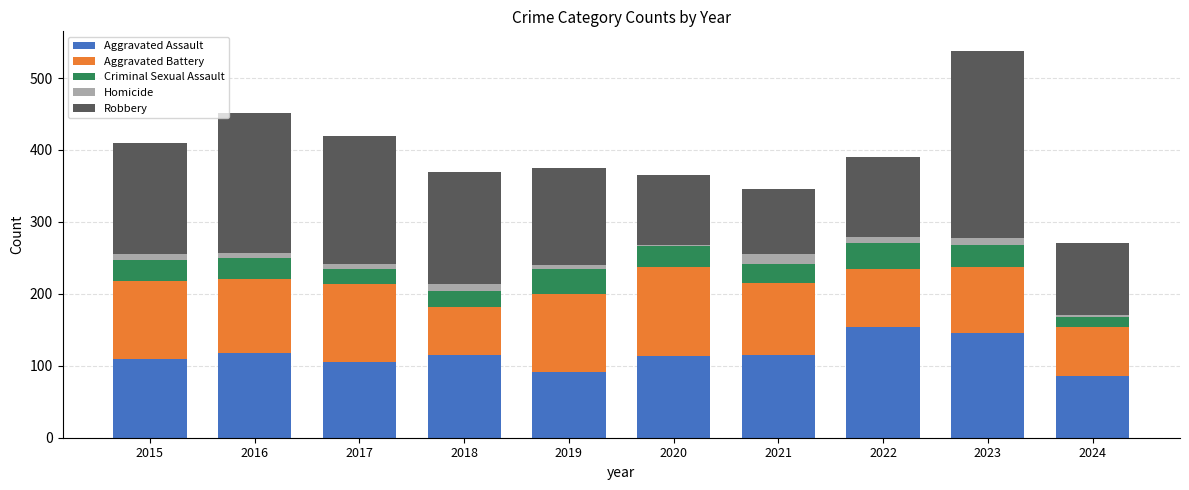

What is the difference between the maximum and minimum values in the Aggravated Assault series?

68